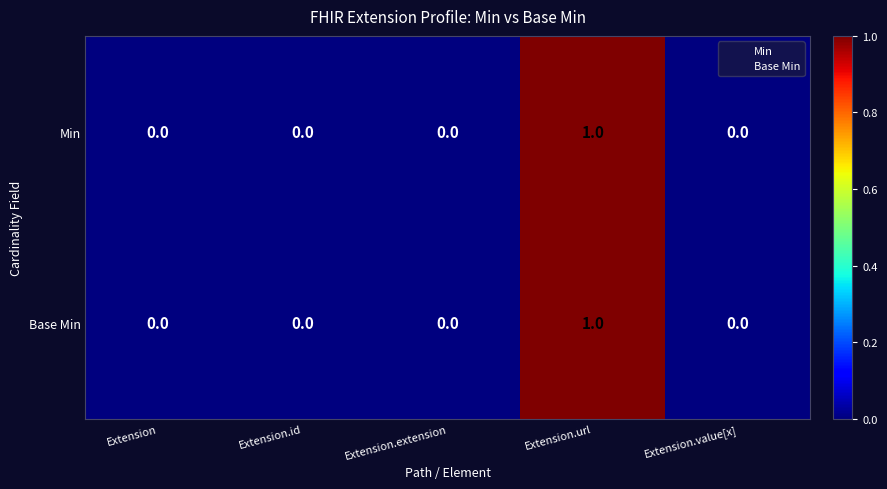

List the labels in order of Min value, largest first.

Extension, Extension.id, Extension.extension, Extension.url, Extension.value[x]